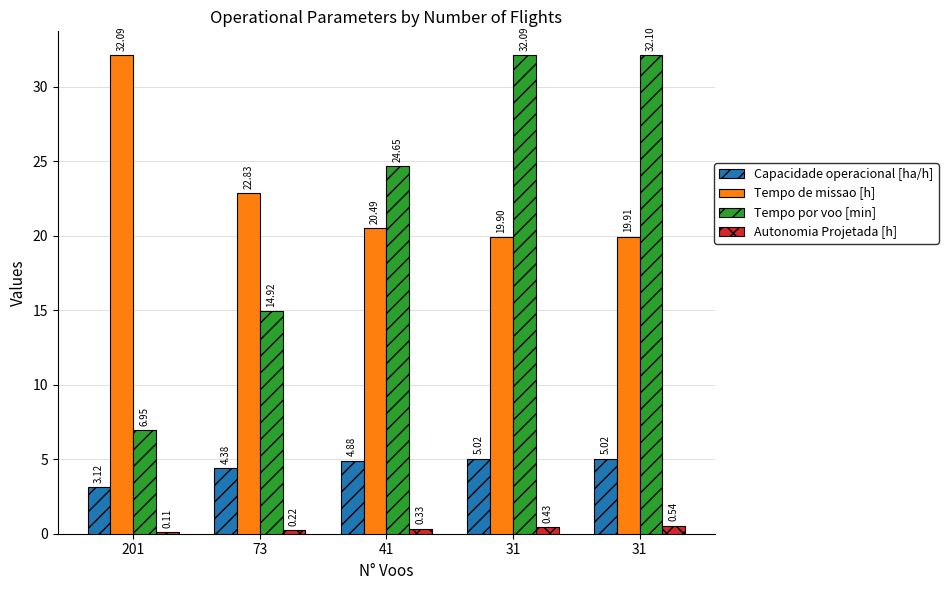

Does the chart contain stacked bars?

No